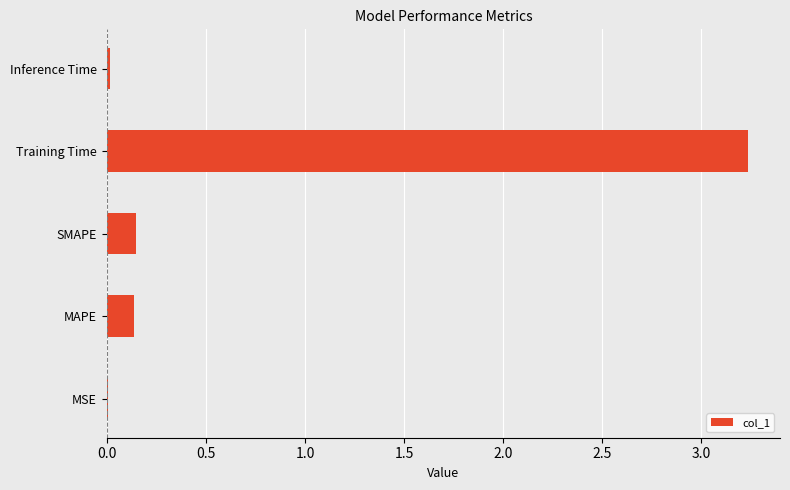

True or false: the data shows 0.0 at MSE.

True